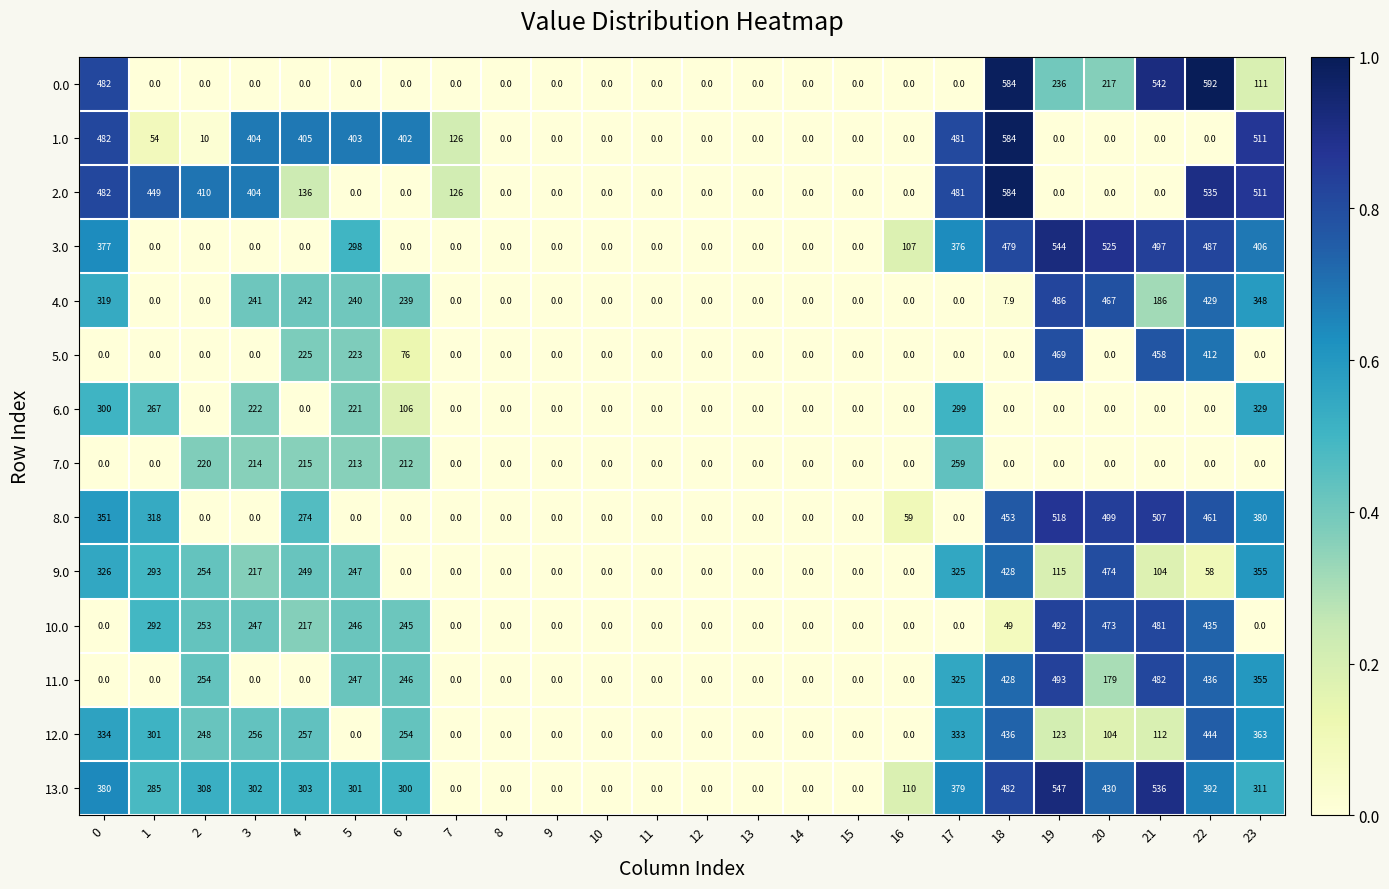

At which category does the chart reach its peak across all series?

22